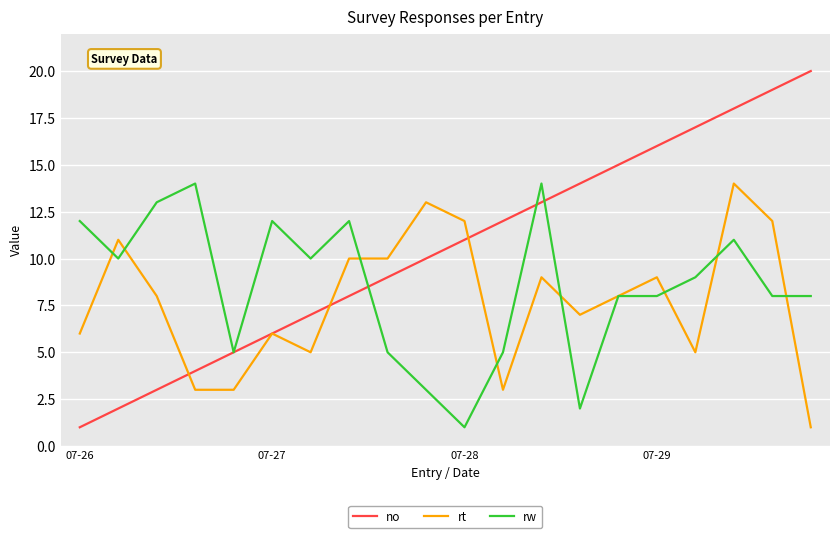

Which series has the largest total across all categories?

no